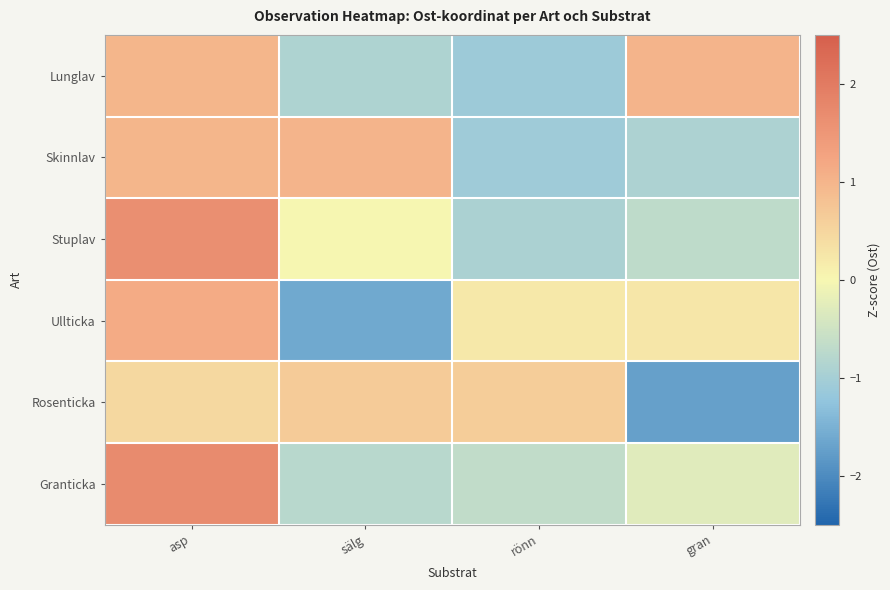

List the series in order of their peak value, highest first.

Granticka, Stuplav, Ullticka, Lunglav, Skinnlav, Rosenticka